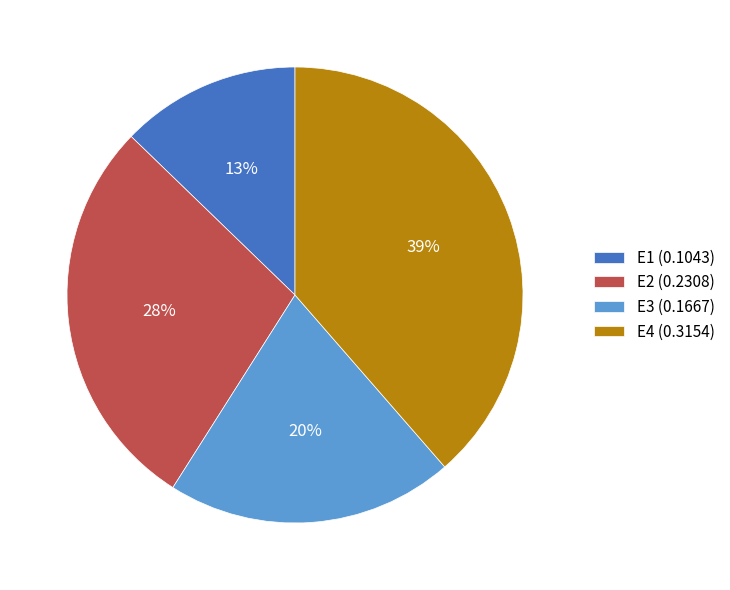

Count the number of slices in the pie.

4